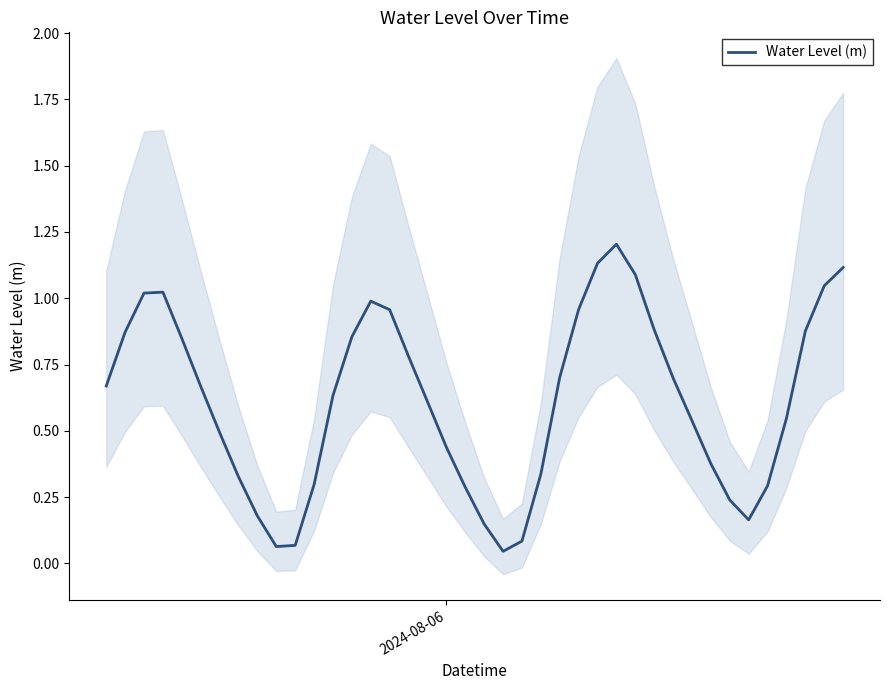

The chart shows a value of 0.1 at 35. True or false?

False